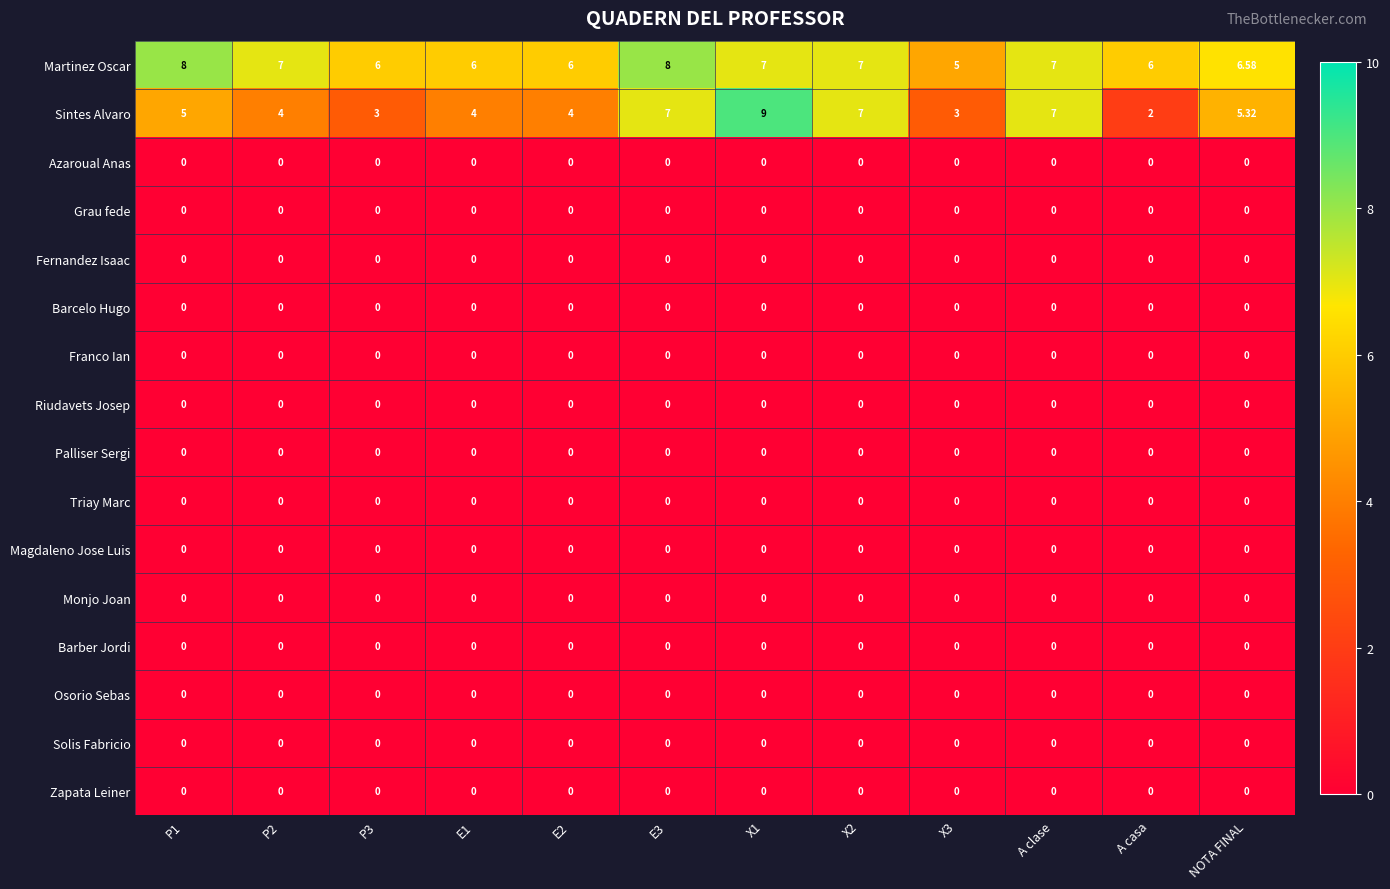

What is the maximum value shown in the chart?

9.0